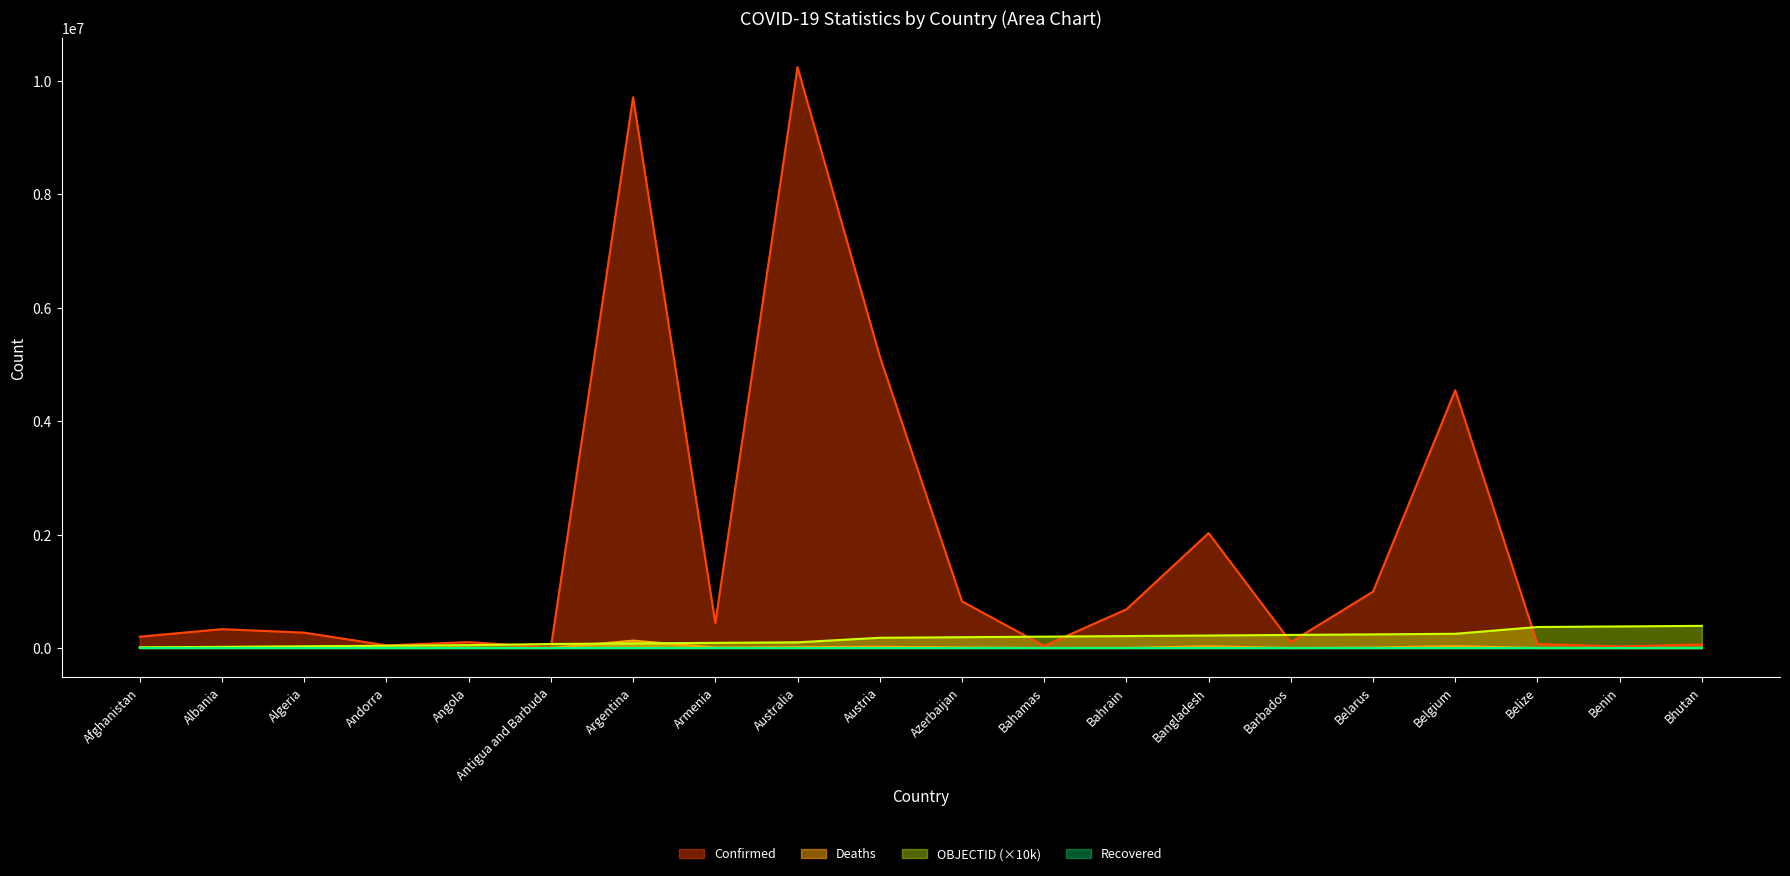

Which has a higher value, Belgium or Austria?

Austria